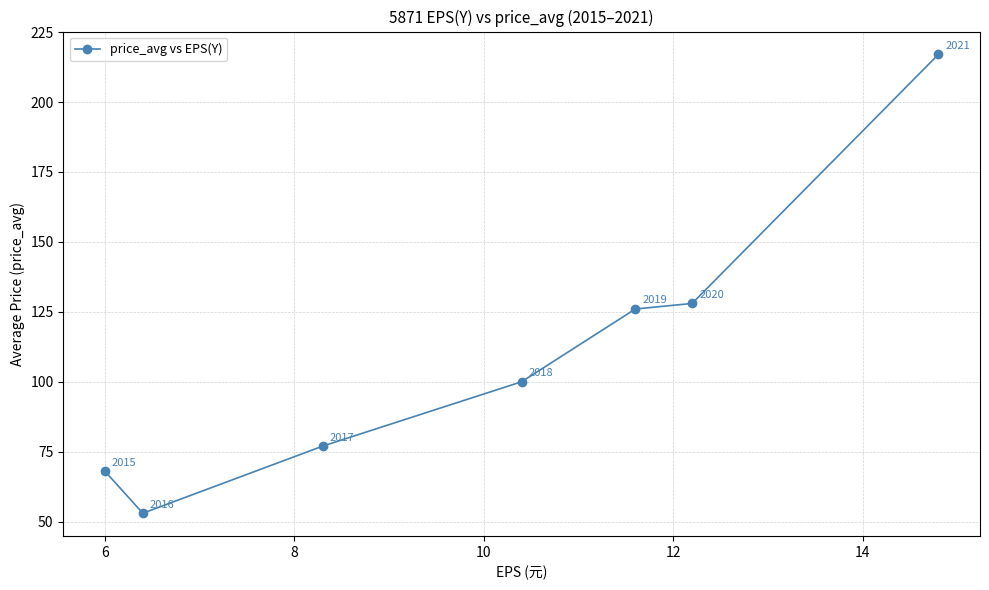

What is the difference between the second highest and minimum values?

75